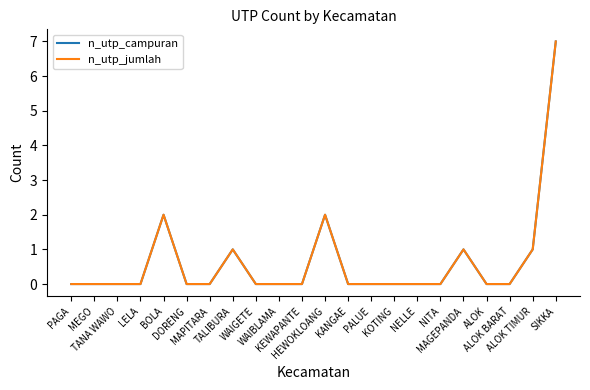

What is the greatest value displayed?

7